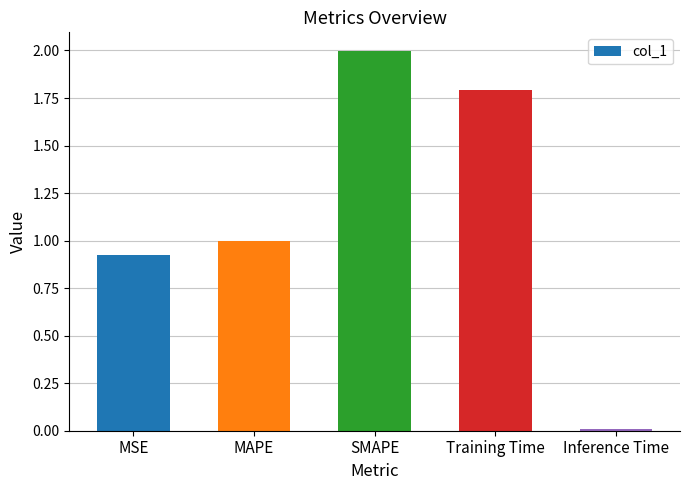

Which label corresponds to the smallest value in the chart?

Inference Time